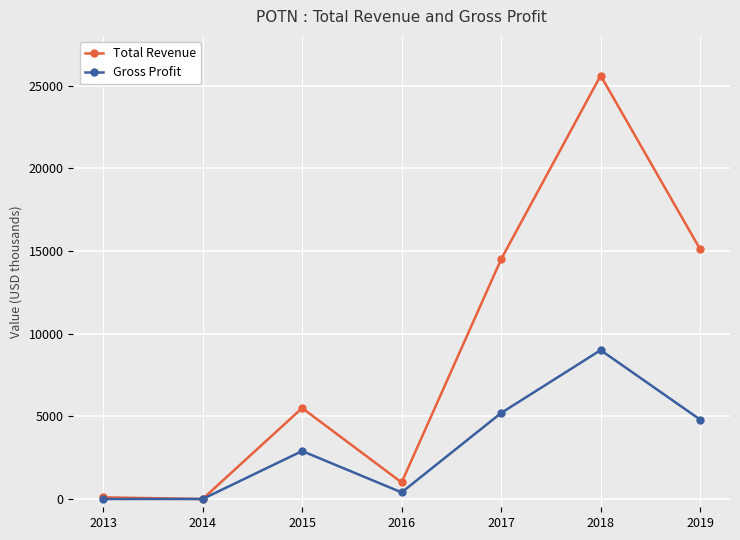

Which series has the widest spread of values?

Total Revenue